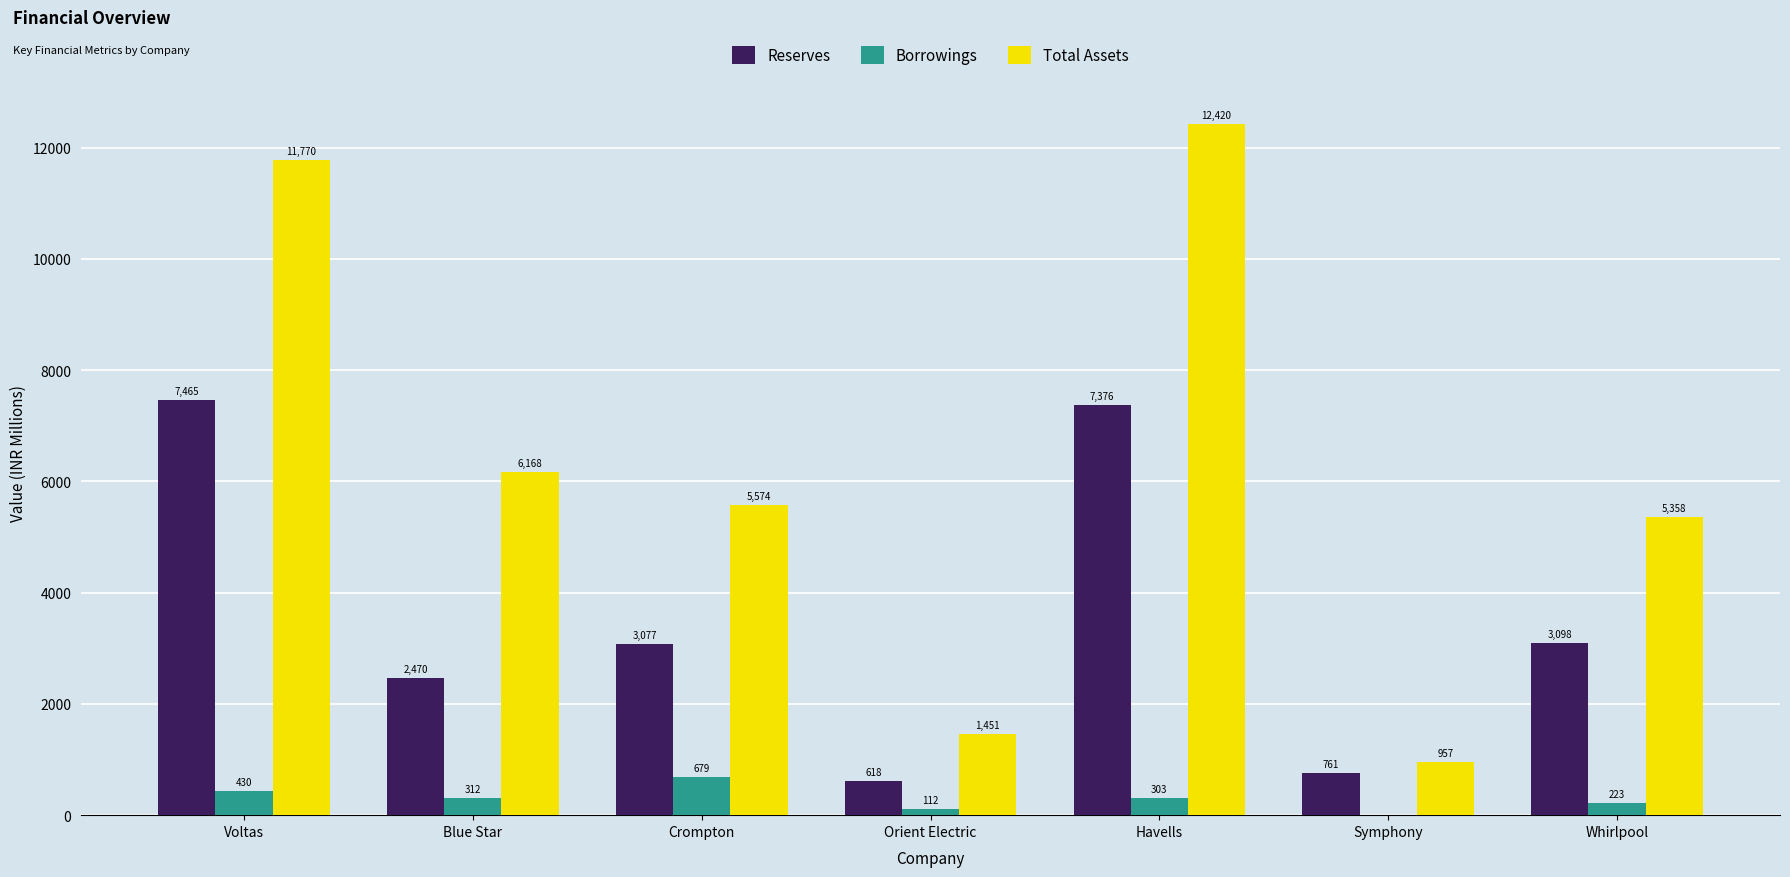

At which category is the sum across all series the highest?

Havells